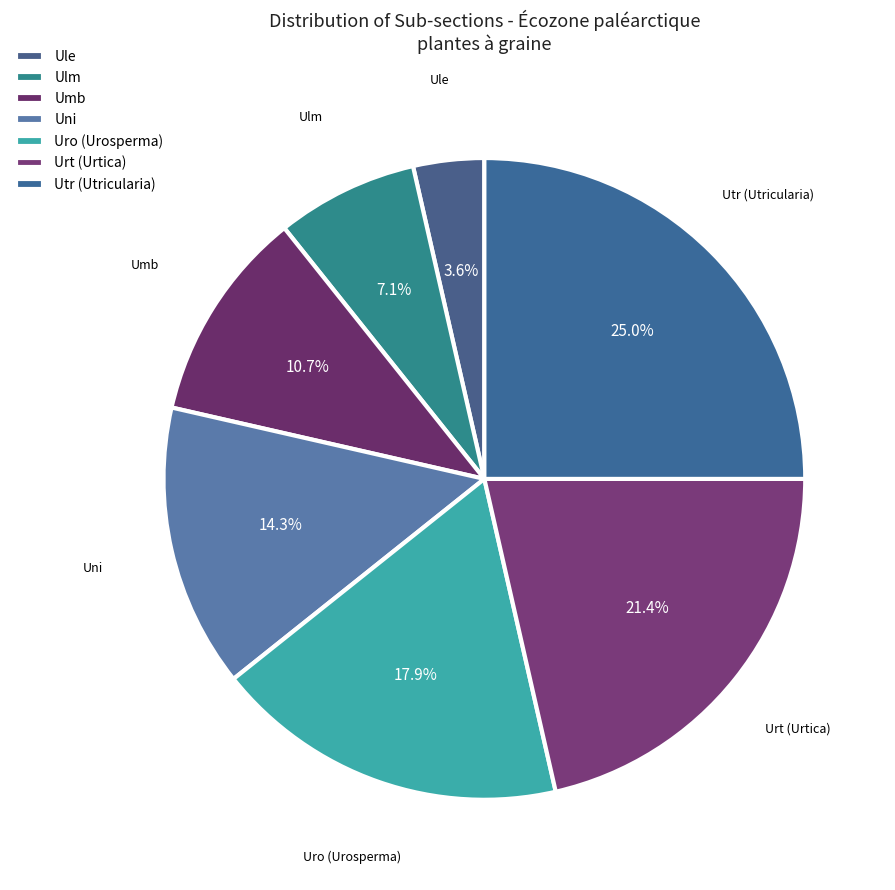

What portion of the pie excludes Utr (Utricularia)?

75.0%